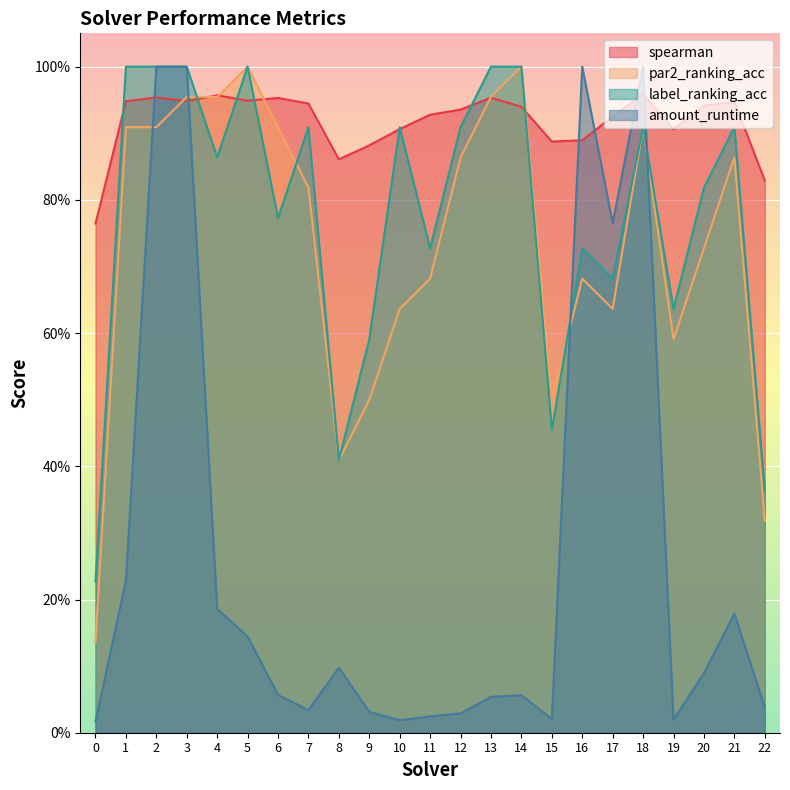

List the series in order of their peak value, highest first.

par2_ranking_acc, label_ranking_acc, amount_runtime, spearman